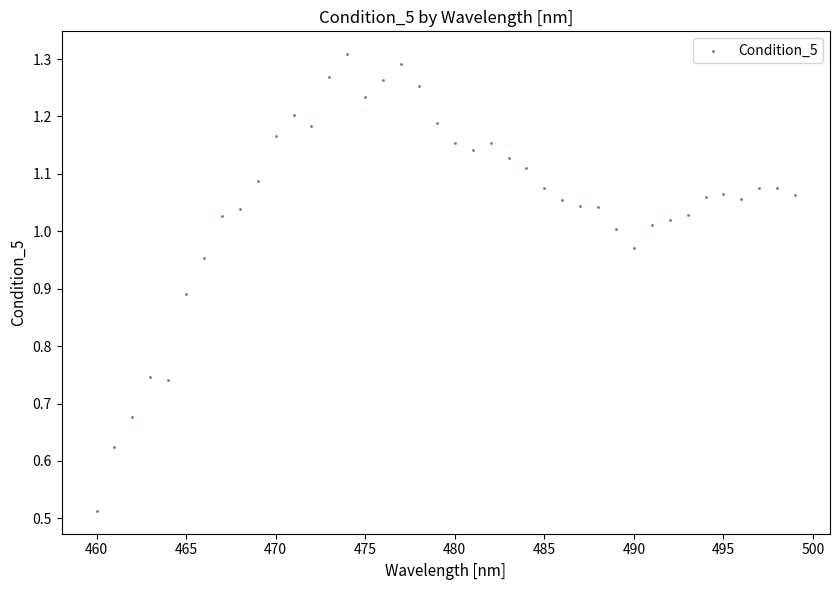

What is the range of Y values (max minus min)?

0.8